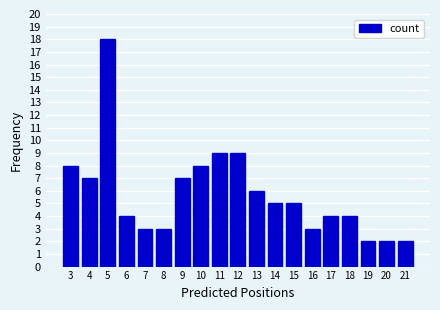

Reading left to right, transcribe all the data shown in this chart.

8	7	18	4	3	3	7	8	9	9	6	5	5	3	4	4	2	2	2